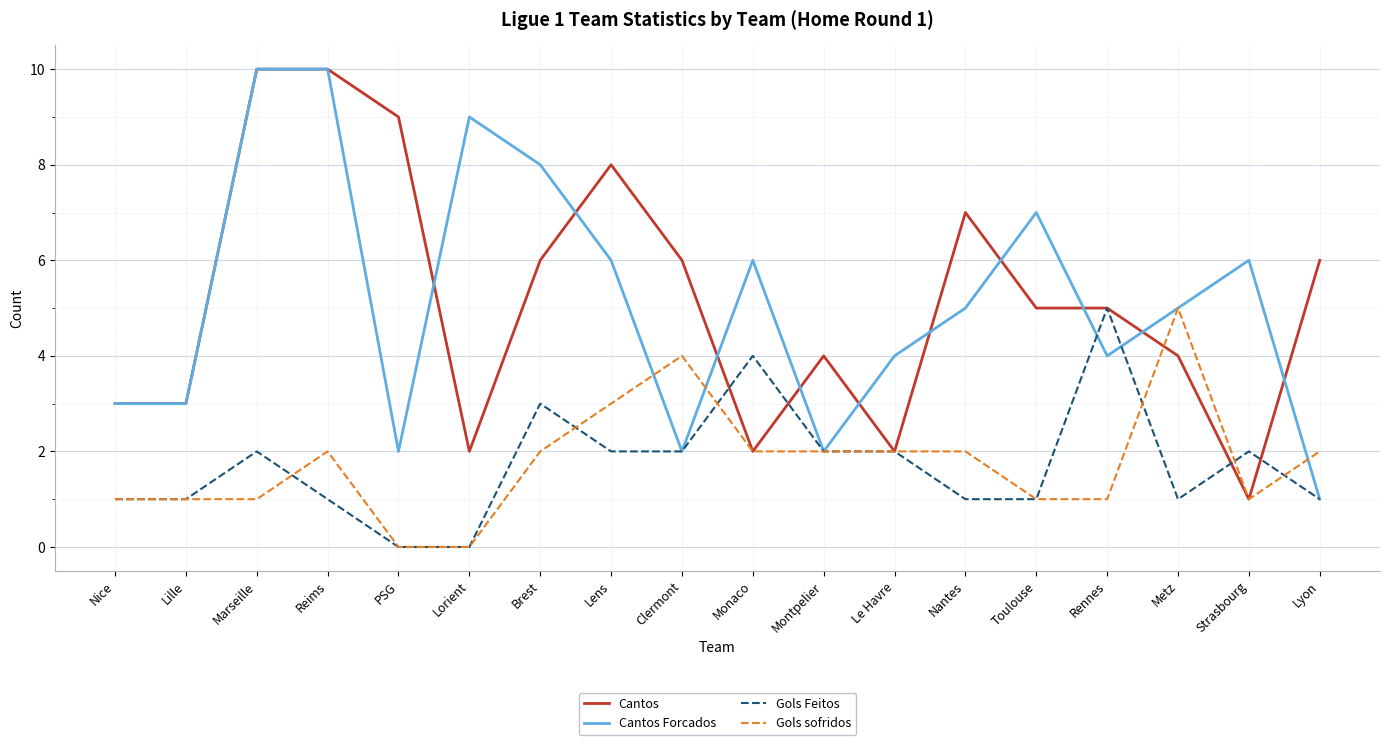

Which category has the lowest value in the Cantos series?

Strasbourg